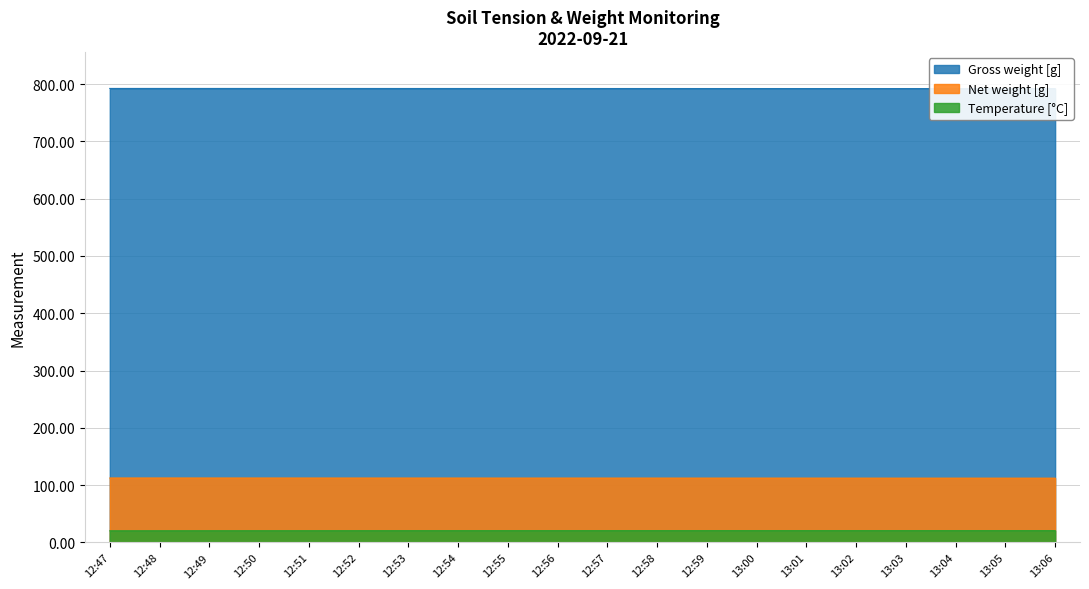

Rank the categories by Temperature [°C] value from highest to lowest.

13:00, 13:01, 13:02, 13:03, 13:04, 13:05, 13:06, 12:58, 12:59, 12:57, 12:56, 12:55, 12:54, 12:53, 12:52, 12:51, 12:50, 12:49, 12:48, 12:47